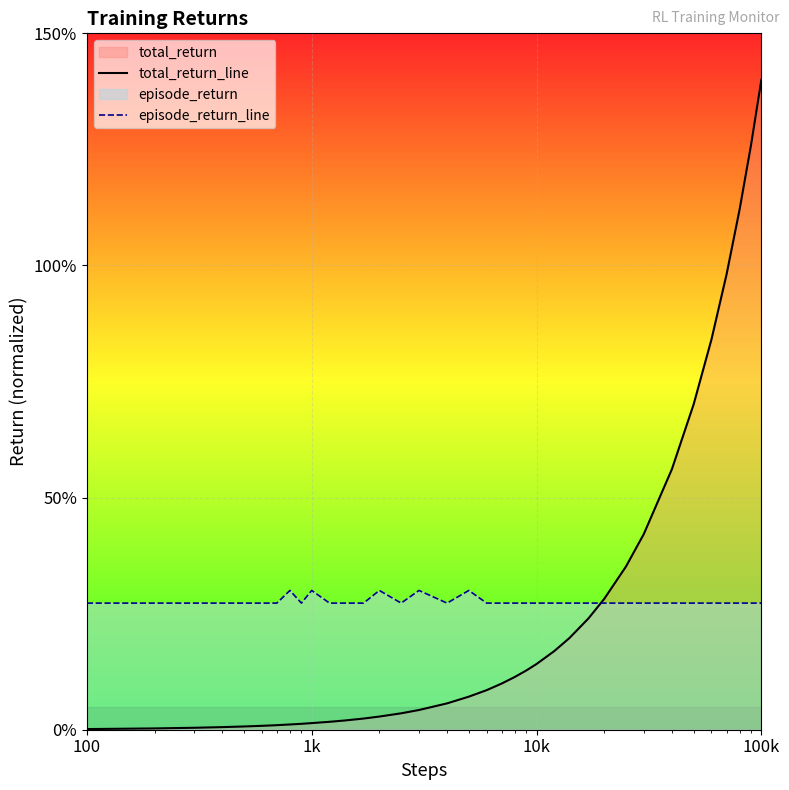

Where is episode_return_line nearest to the value 0?

100